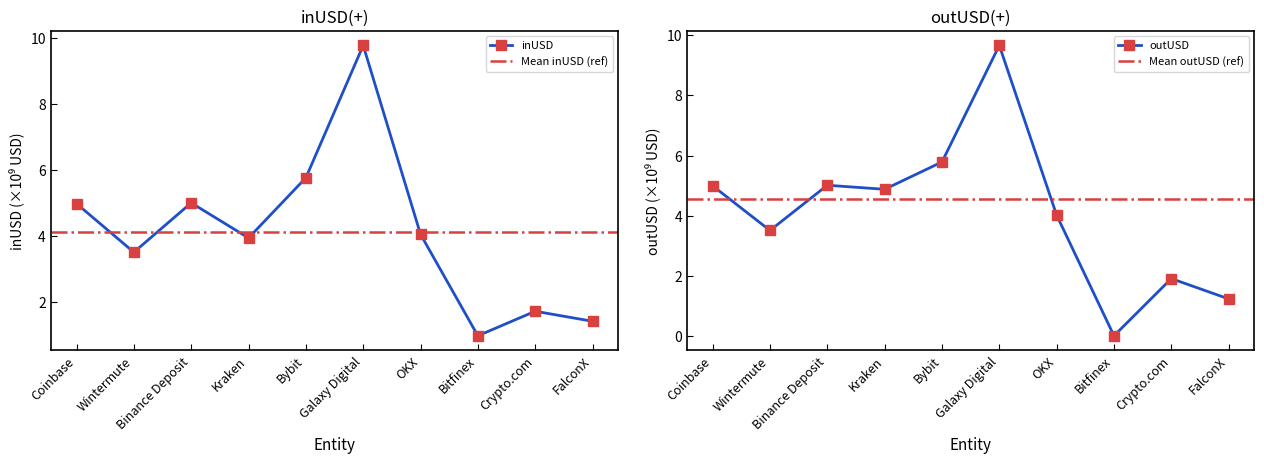

Between Bybit and Coinbase, which is larger?

Bybit